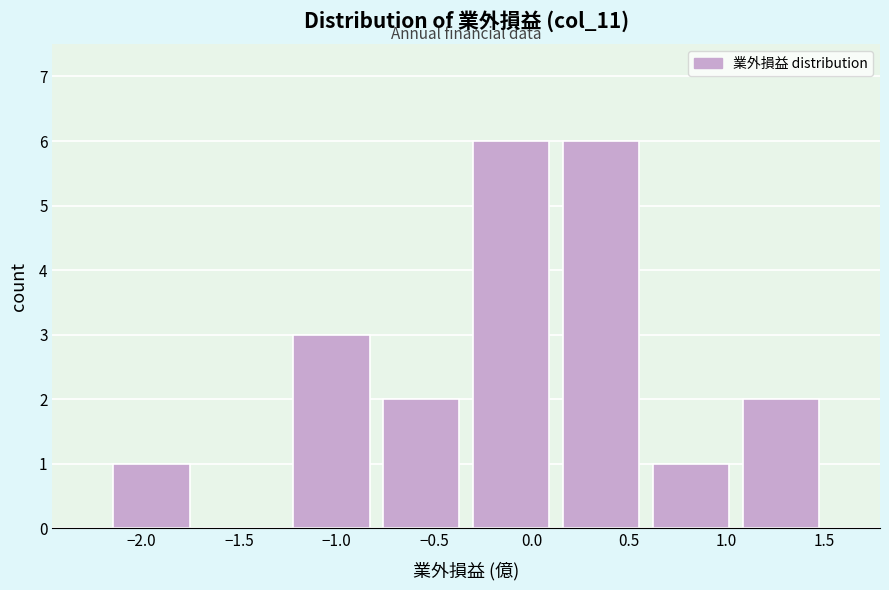

Reading left to right, list every bar in this chart as the range it spans on the x-axis followed by its height. Neither the bar edges nor the heights are printed on the chart, so give them approximately, as read against the axes.

-2.20 to -1.70: 1
-1.70 to -1.25: 0
-1.25 to -0.80: 3
-0.80 to -0.35: 2
-0.35 to 0.15: 6
0.15 to 0.60: 6
0.60 to 1.05: 1
1.05 to 1.50: 2